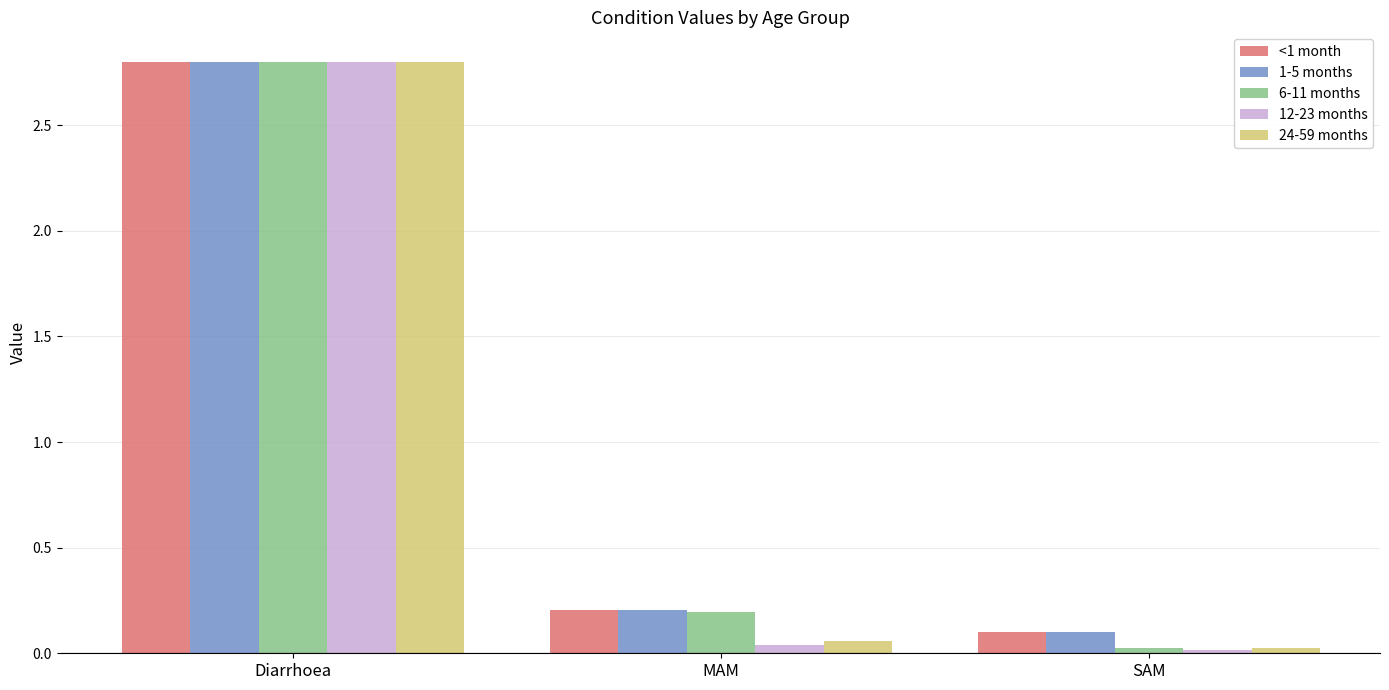

Is it true that 6-11 months equals 0.3 at MAM?

False